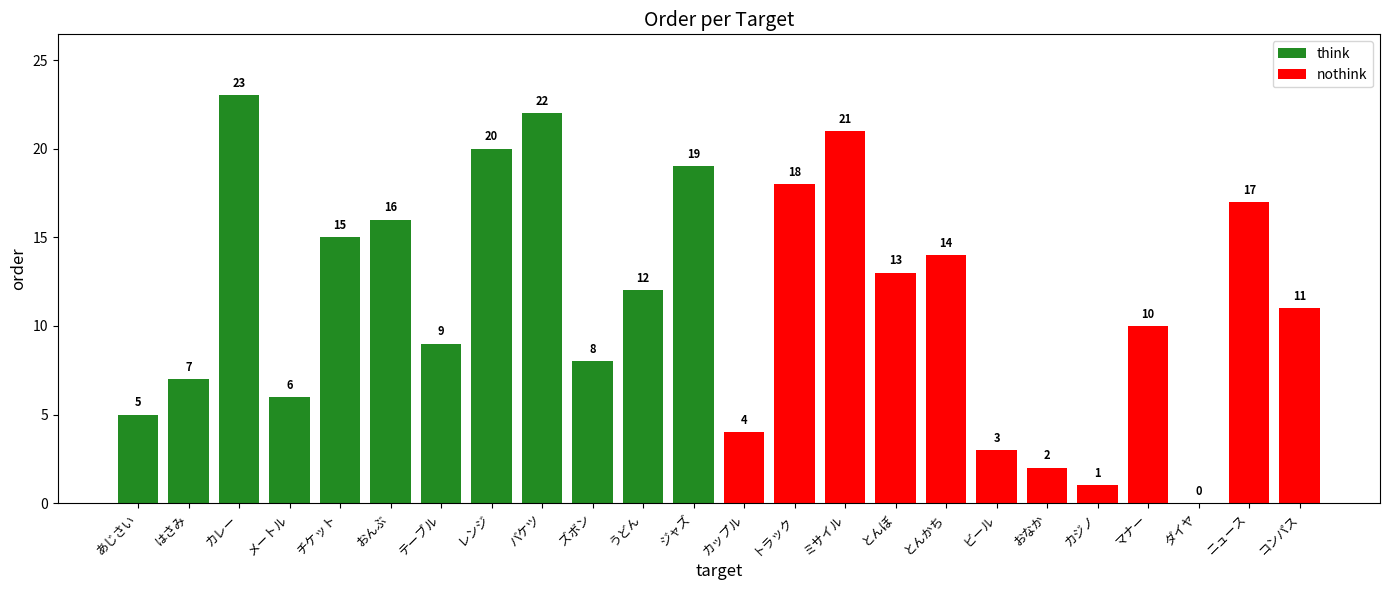

What is the sum of the values at おなか and カジノ?

3